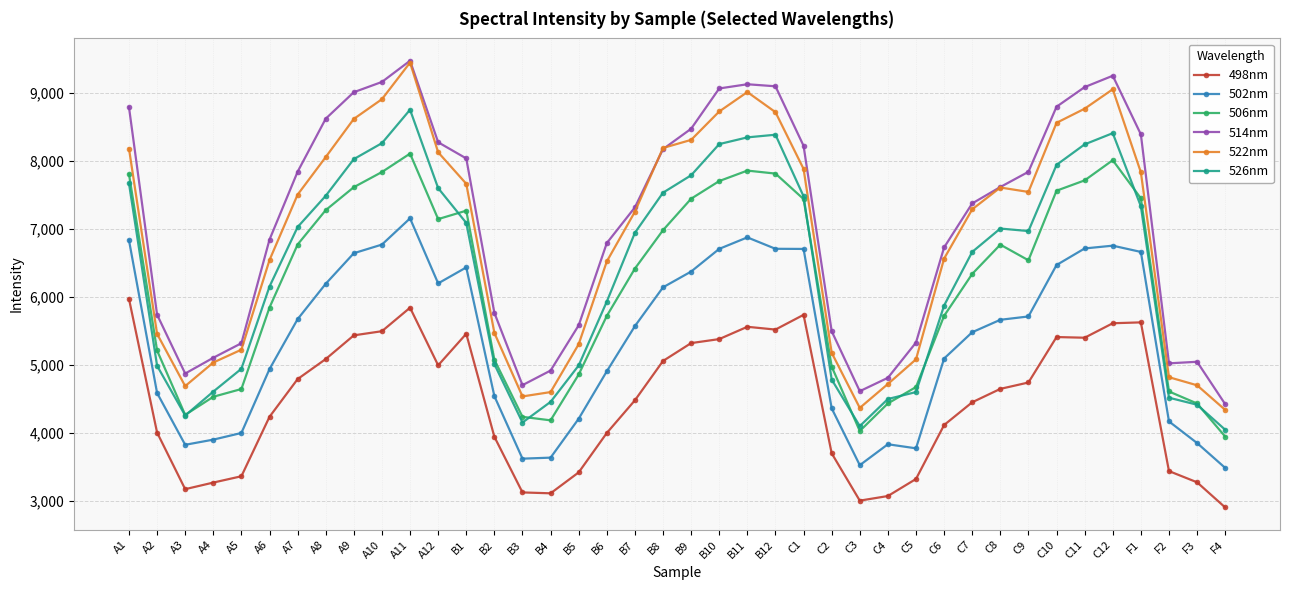

Does the chart display data point markers on the line(s)?

Yes